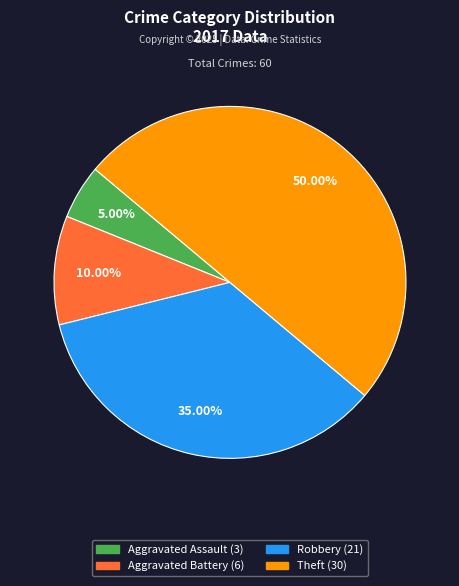

What is the total percentage of Aggravated Battery and Robbery?

45.0%